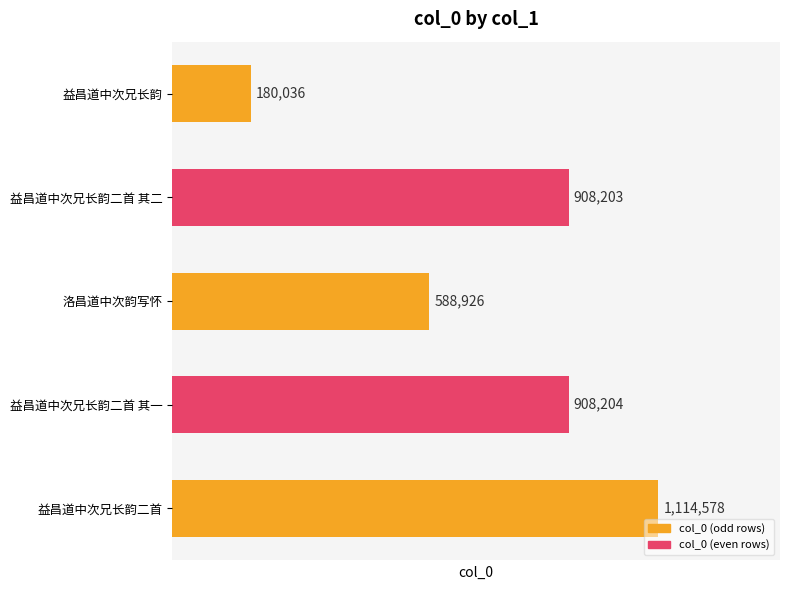

What is the sum of all values?

3699947